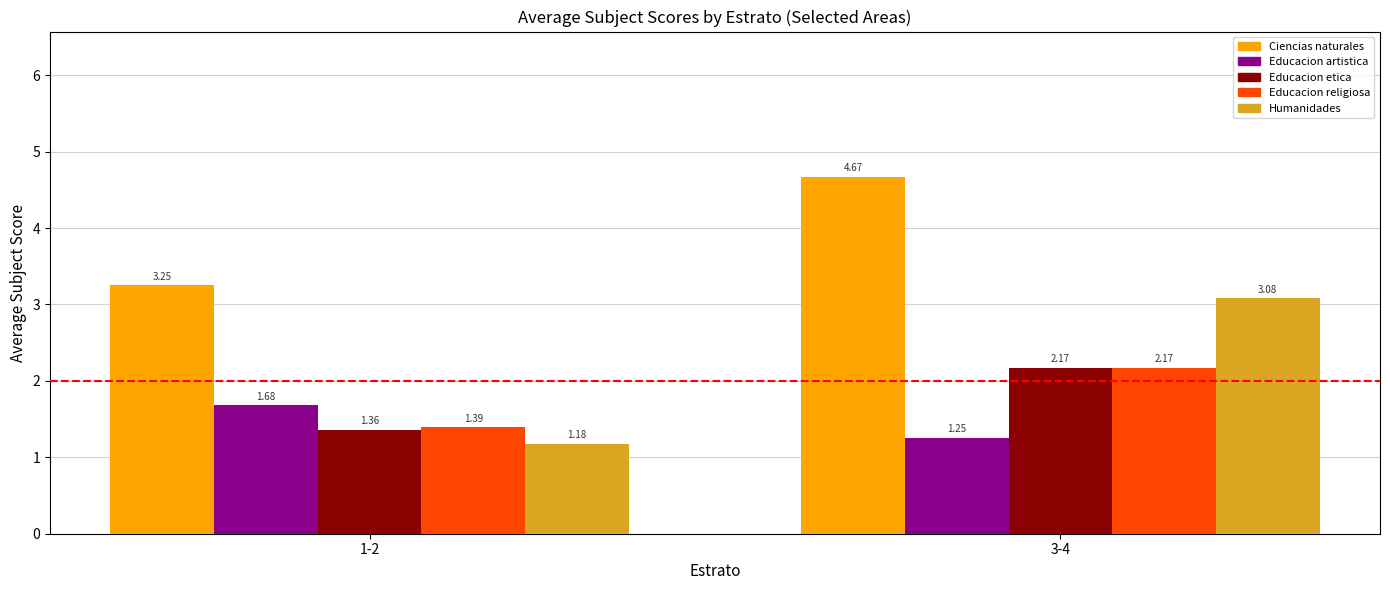

What is the difference between the maximum and minimum values in the Educacion religiosa series?

0.8